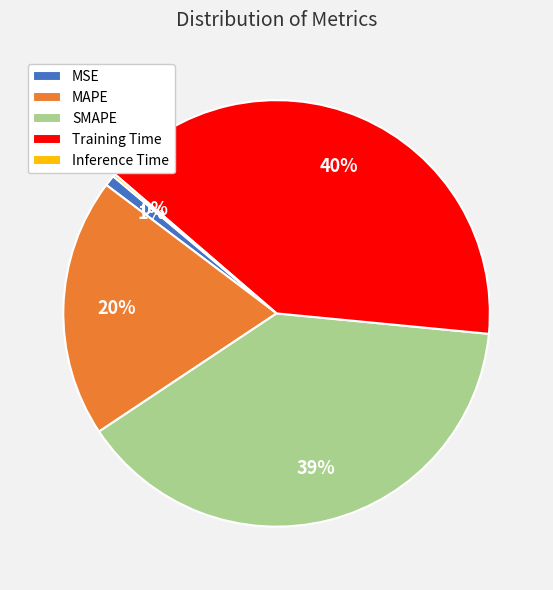

The SMAPE slice represents 27% of the pie. True or false?

False